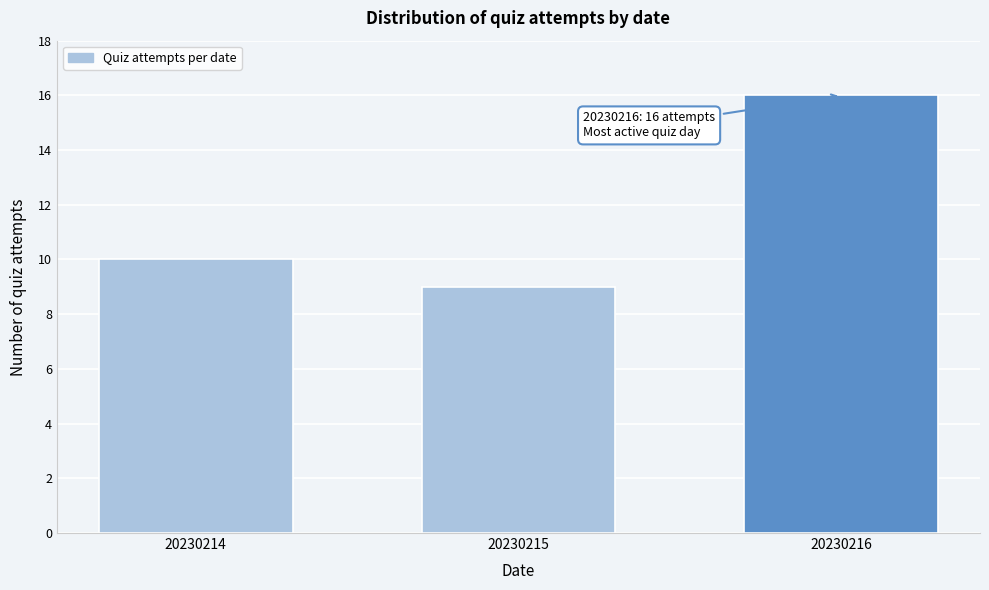

Reading right to left, what are all the values shown in this chart?

20230216=16	20230215=9	20230214=10